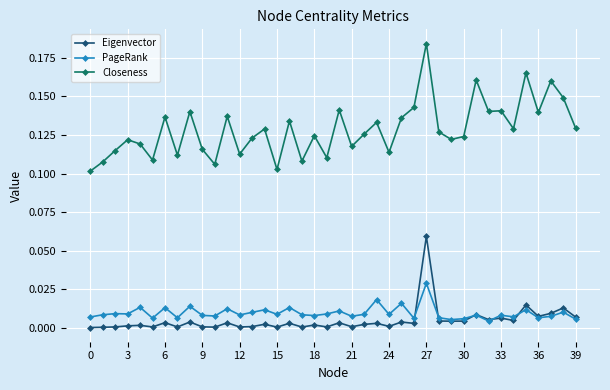

Rank the series by their maximum value, from lowest to highest.

PageRank, Eigenvector, Closeness